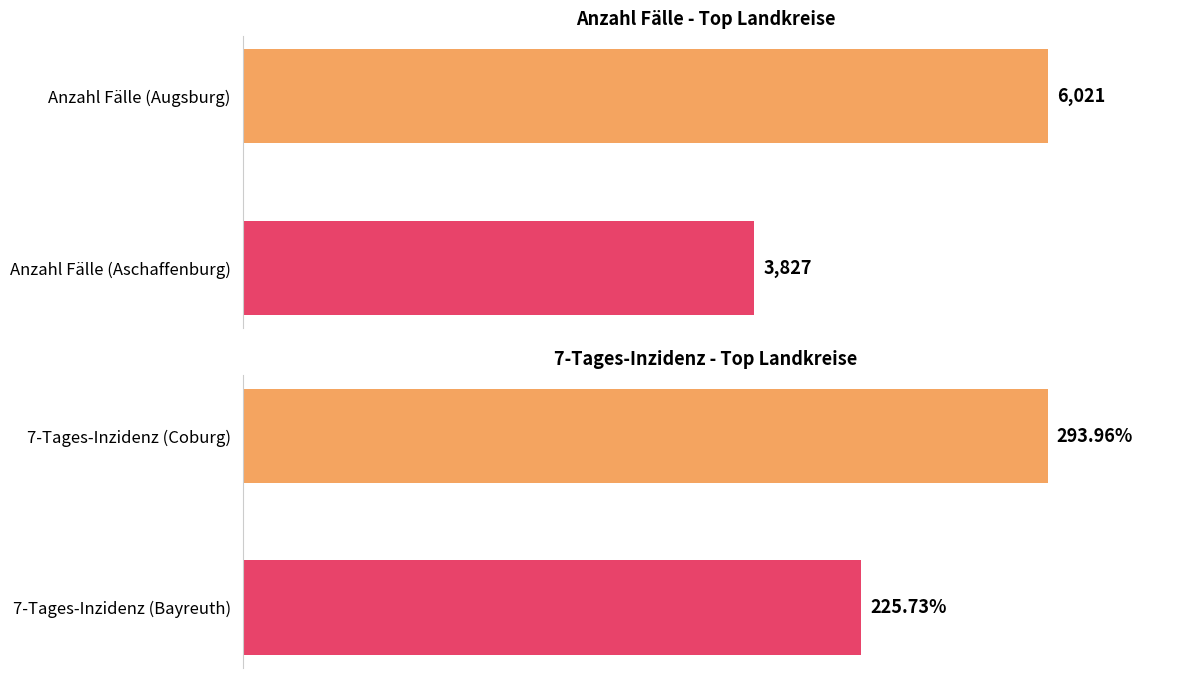

At how many categories does at least one series exceed 1929?

2